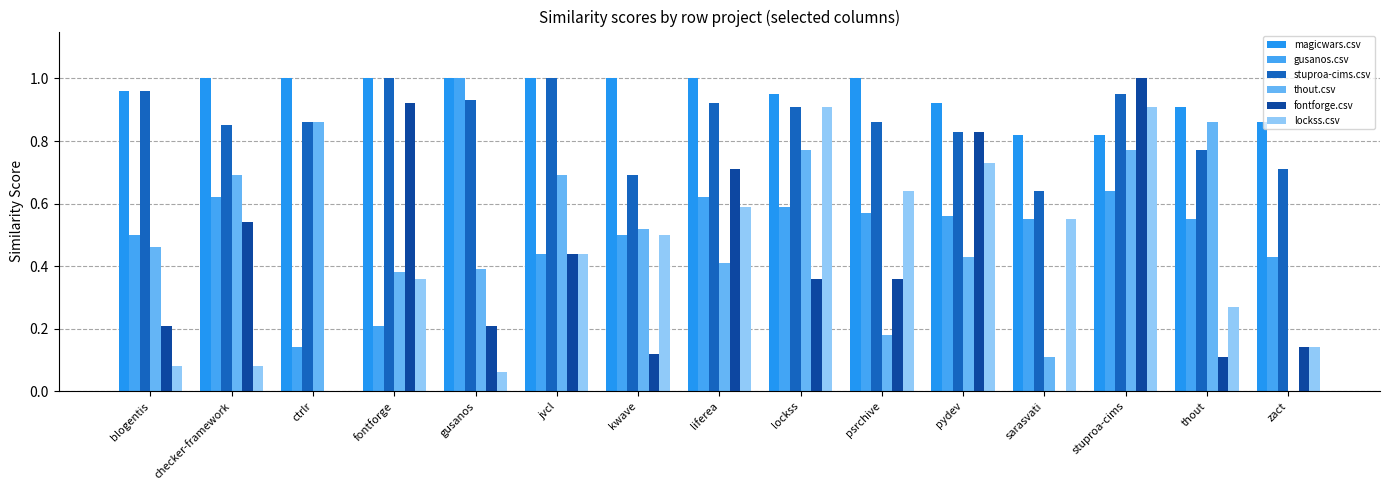

Is the value of stuproa-cims.csv at liferea greater than the value of thout.csv at fontforge?

Yes